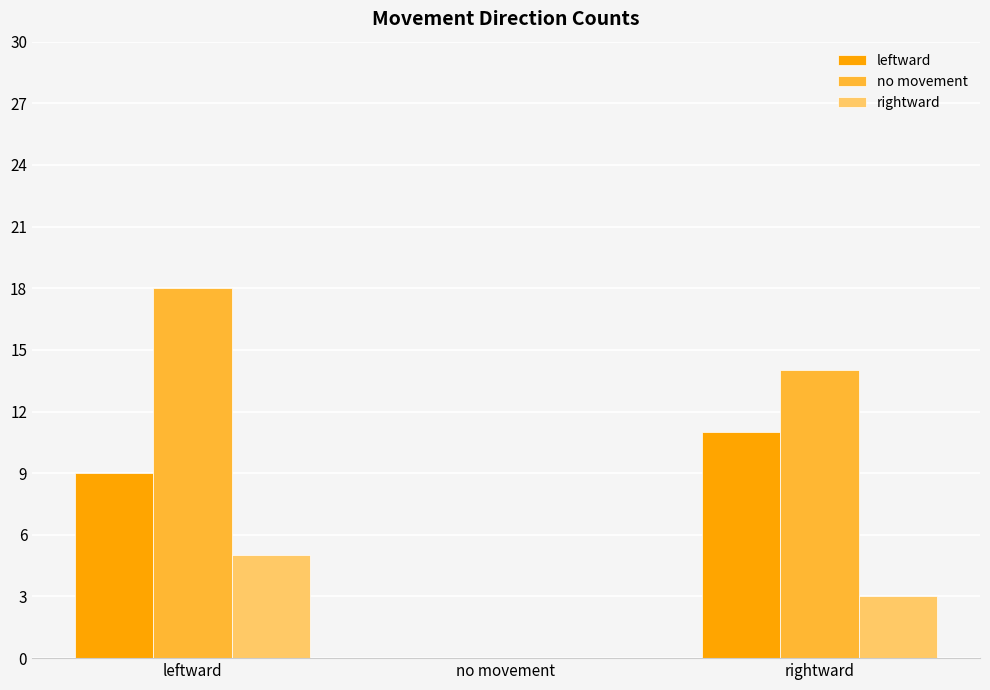

Which category has the highest value in the rightward series?

leftward